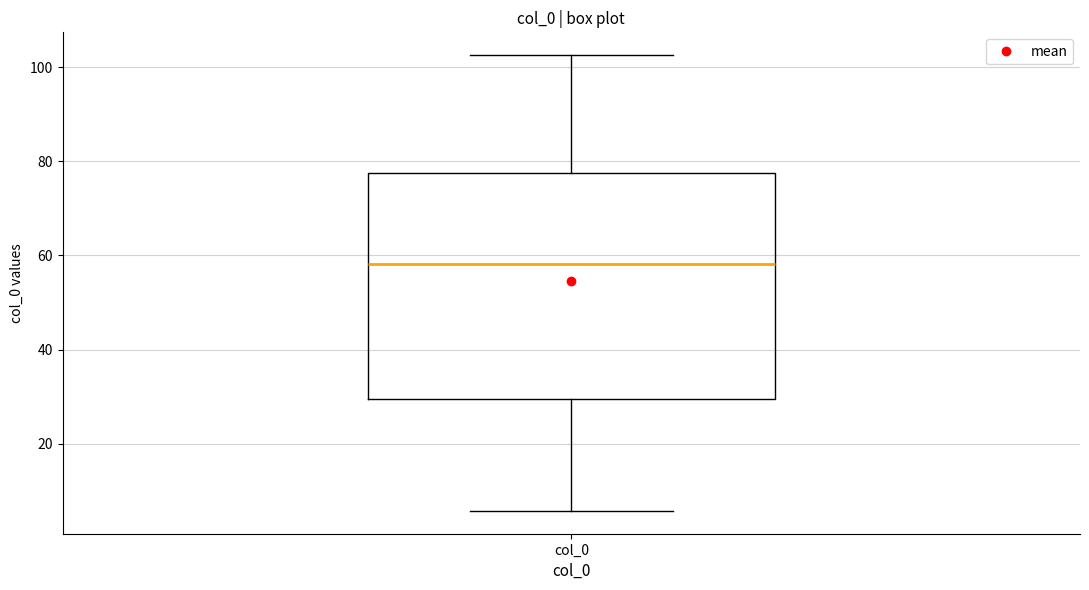

Where does the lower whisker of the box for col_0 end on the y-axis? The values are not printed on the chart, so give them approximately, as read against the axis.

6